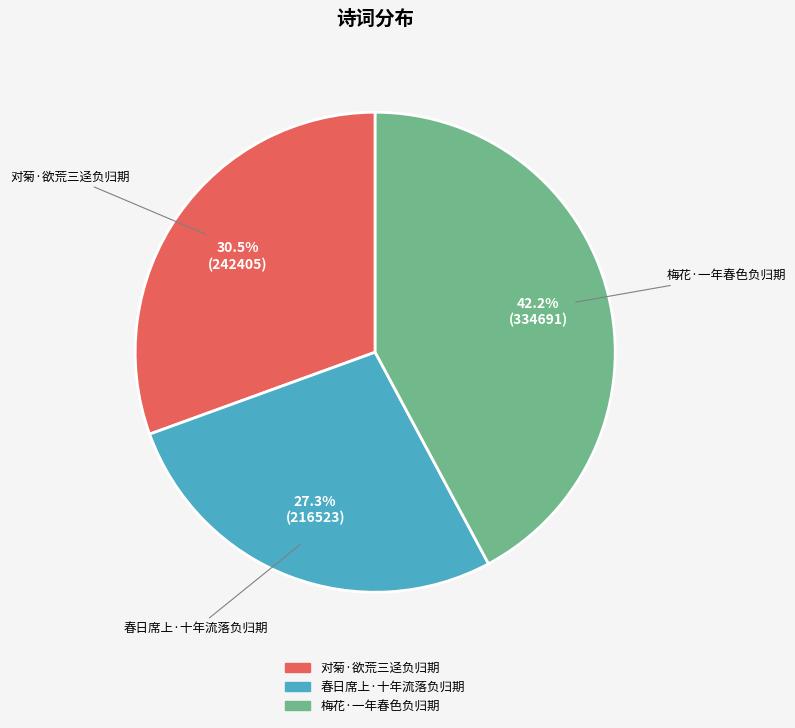

How many slices are in this pie chart?

3